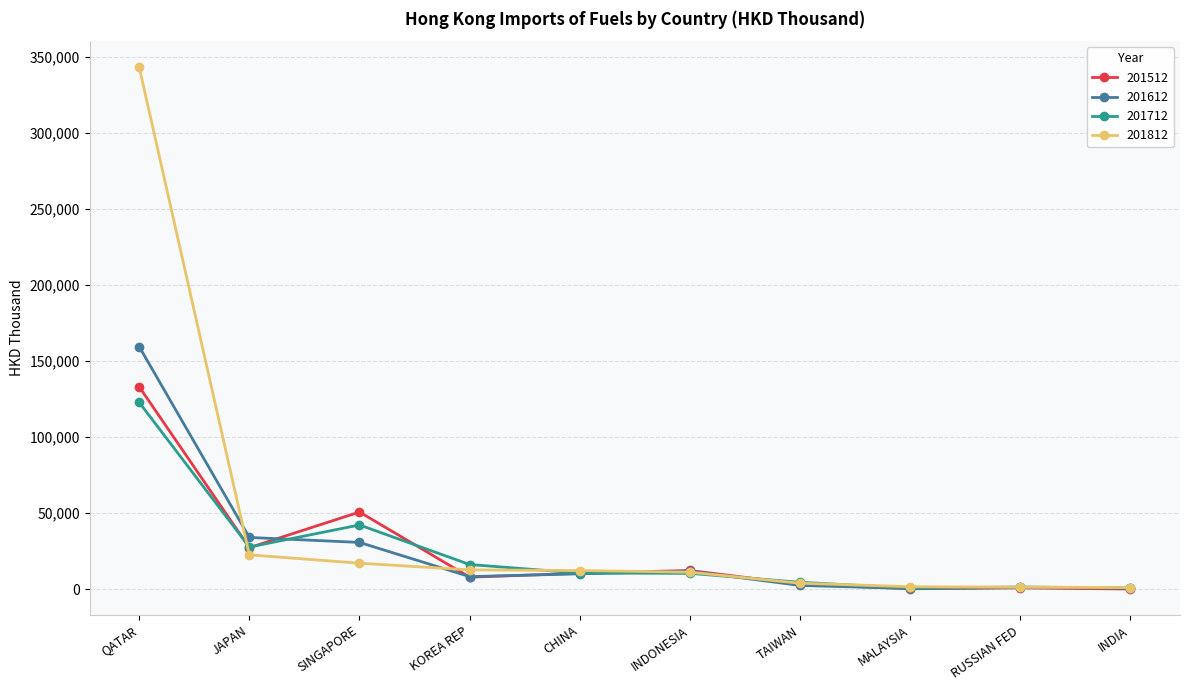

At which label does 201812 reach its peak?

QATAR